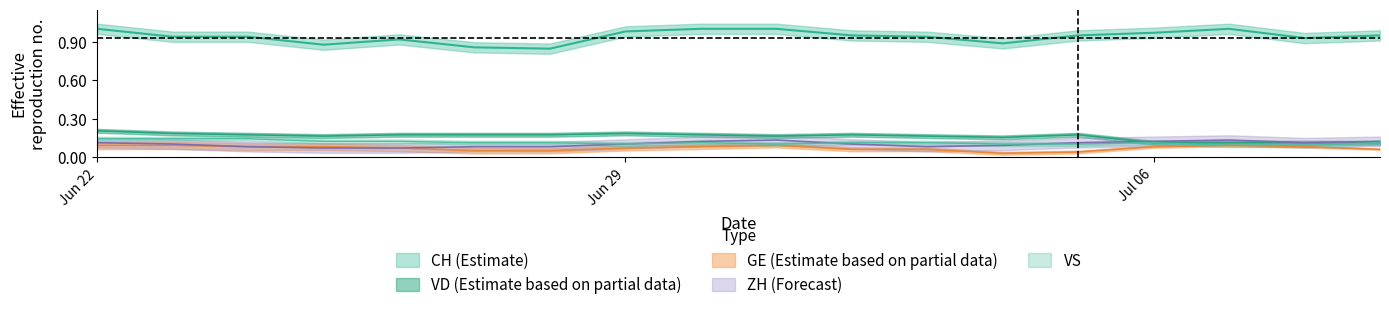

In CH, how many points are higher than both neighbors (excluding endpoints)?

2